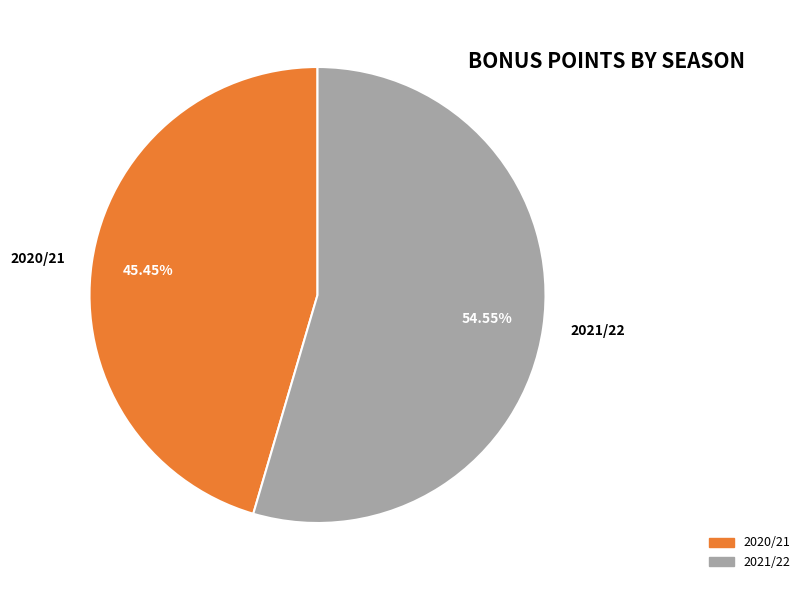

What is the largest slice in the pie chart?

2021/22